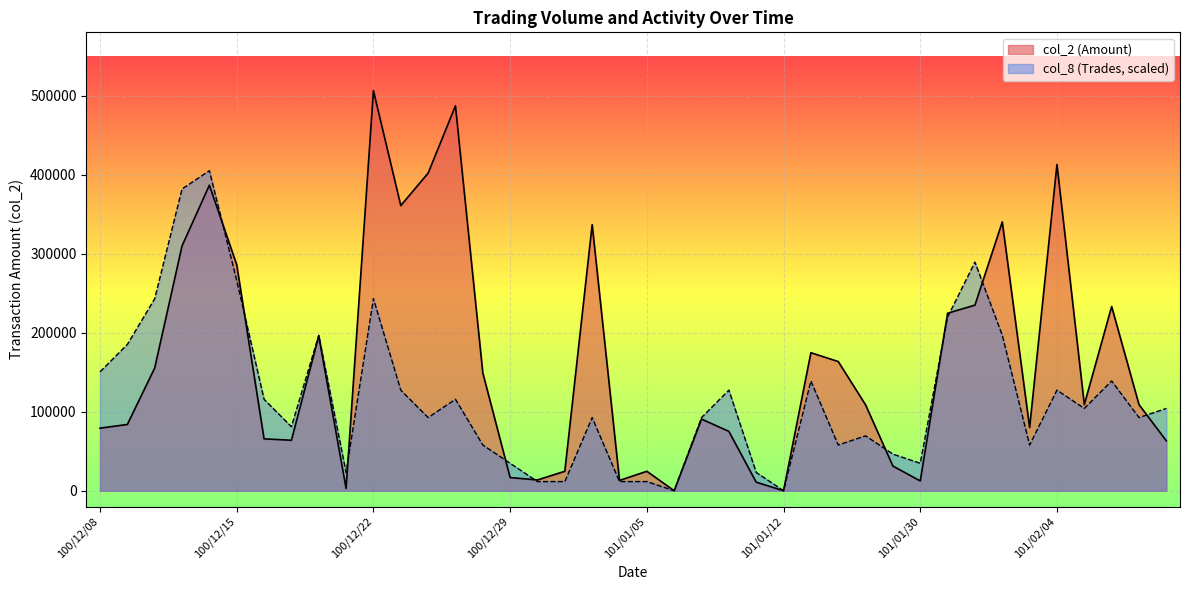

Which series ends up on top after the final intersection of col_8 (Trades) and col_2 (Amount)?

col_8 (Trades)